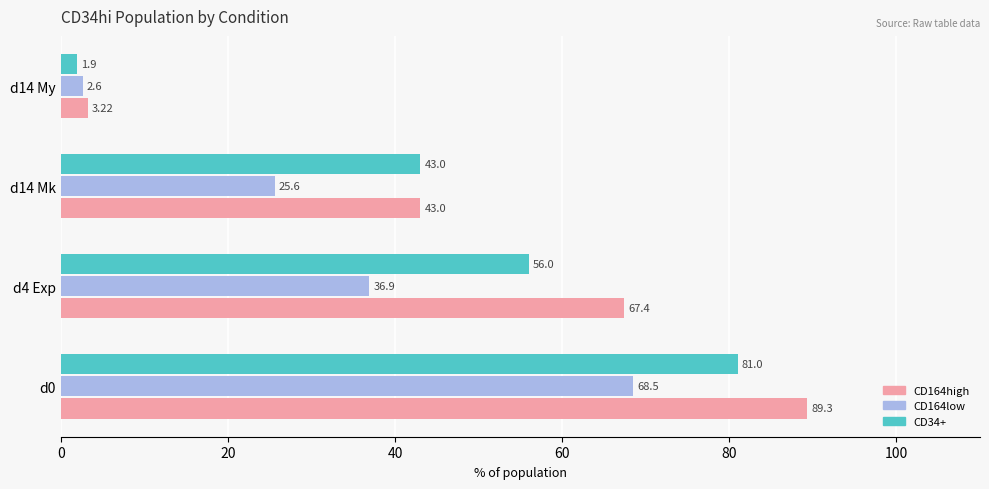

At how many categories does at least one series exceed 9?

3